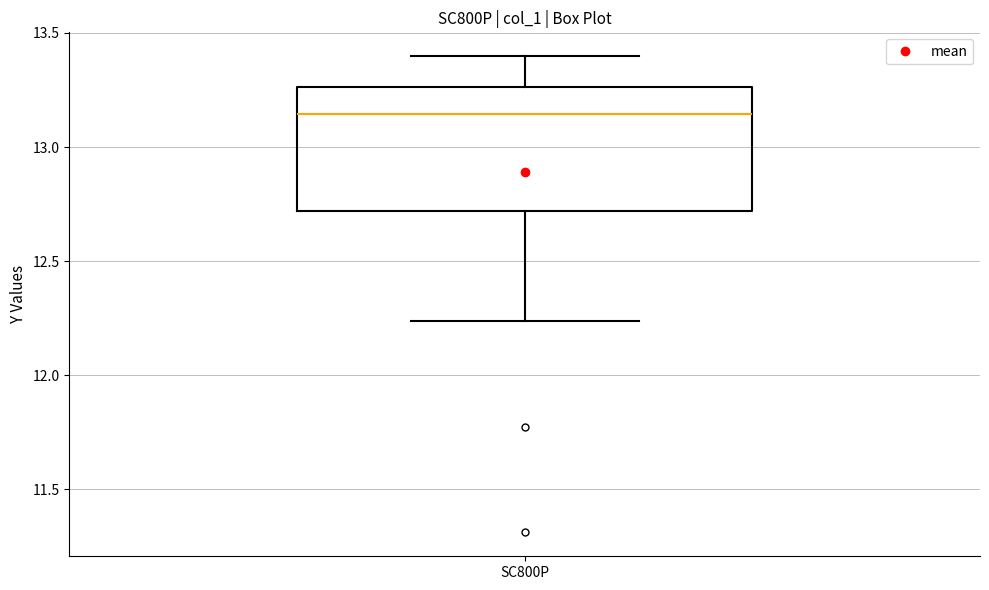

Transcribe this box plot: give where the median line is, the range the box spans, and where the two whiskers end, as read against the y-axis. The values are not printed on the chart, so give them approximately, as read against the axis.

median 13.15, box 12.70 to 13.25, whiskers 12.25 to 13.40